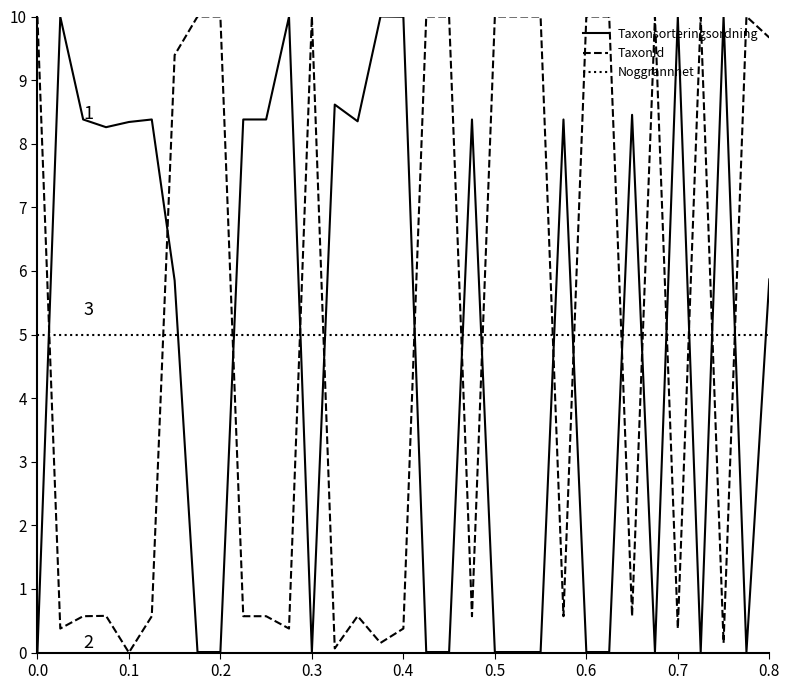

What is the difference between the maximum and minimum values in the TaxonId series?

10.0